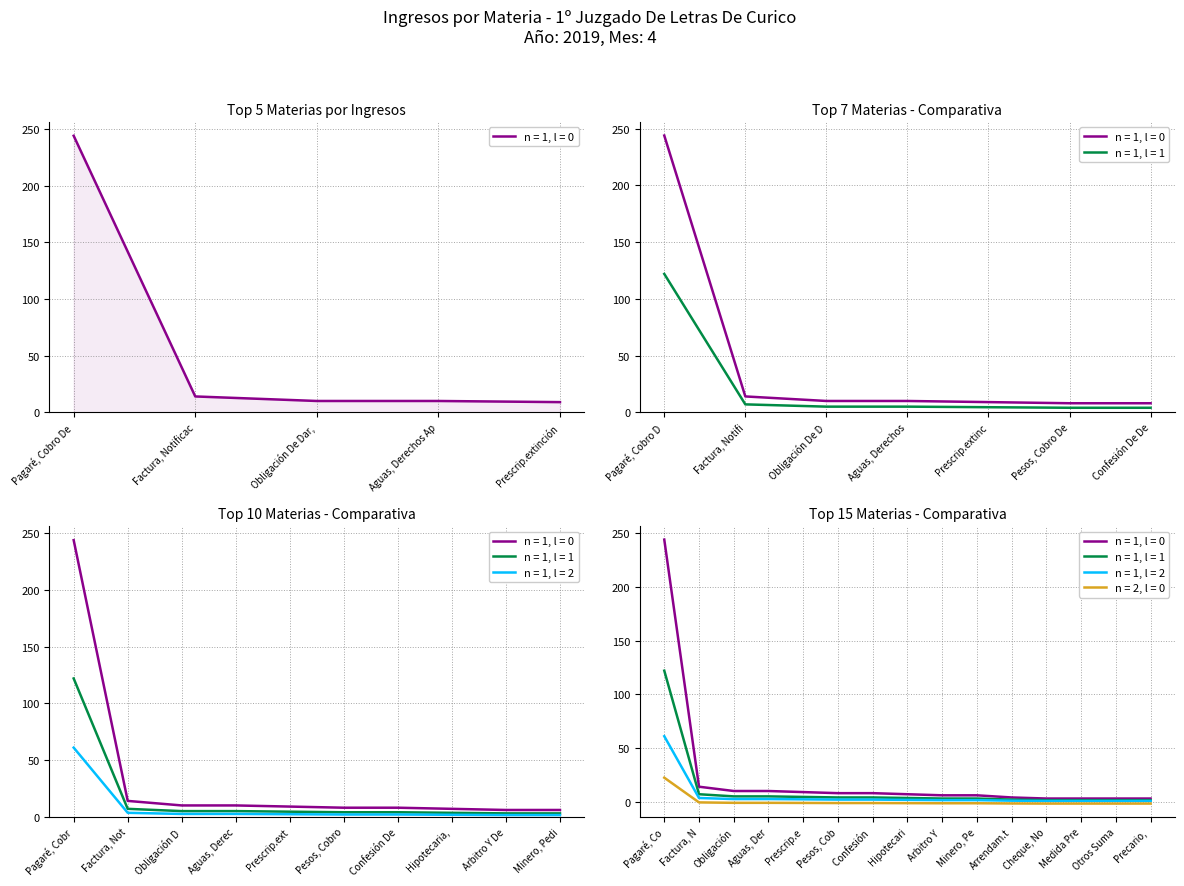

Is this an area chart (filled region under the line)?

No